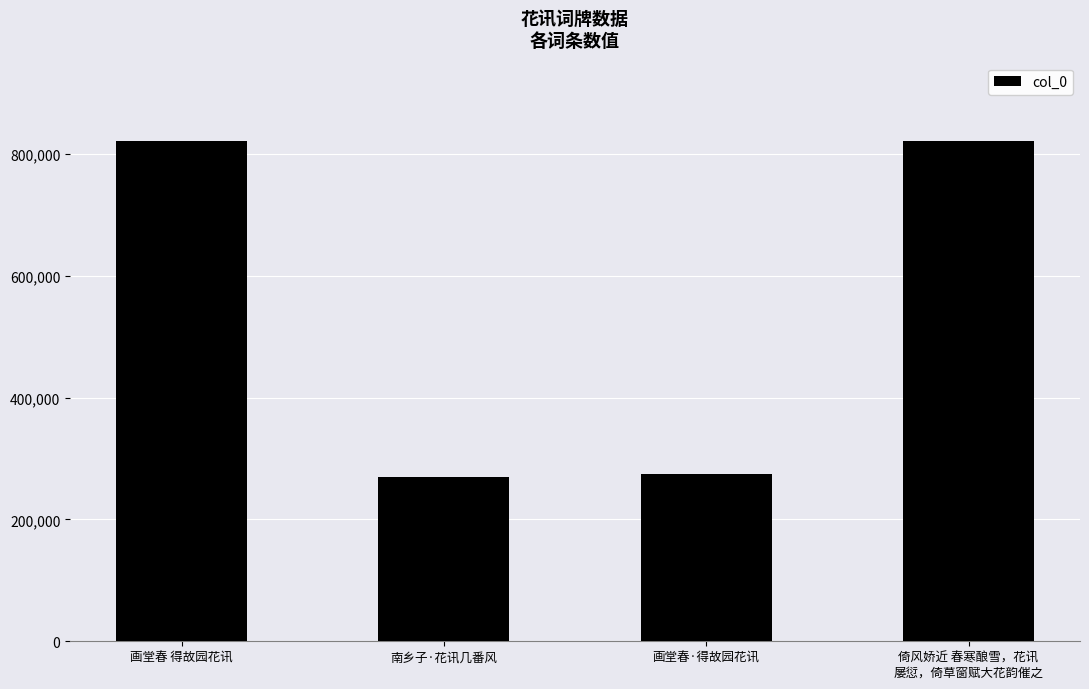

The value at 南乡子·花讯几番风 is 454704. True or false?

False